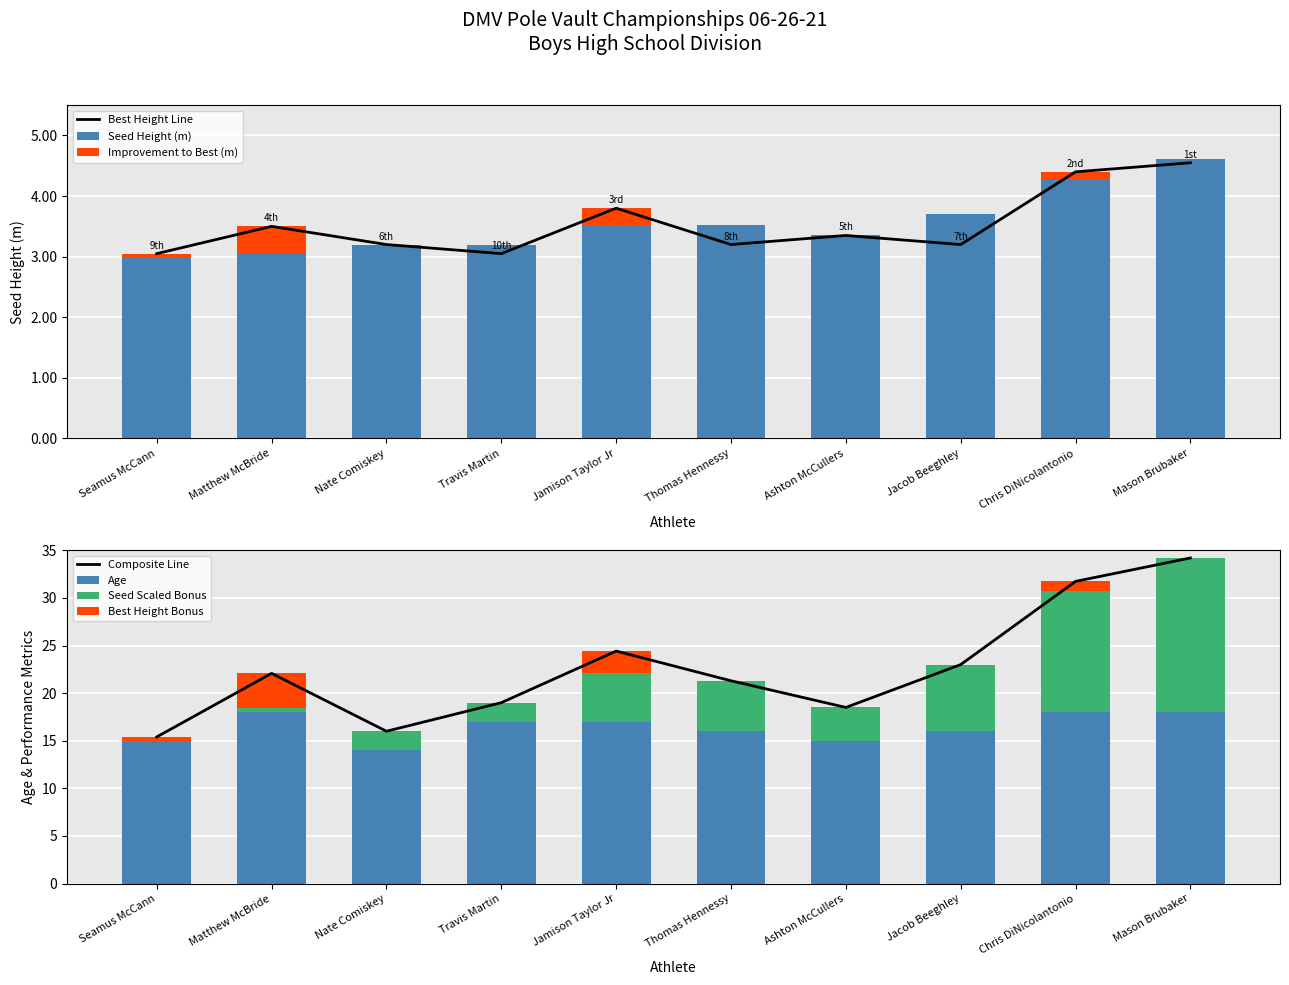

What is the label of the 7th bar from the right?

Travis Martin